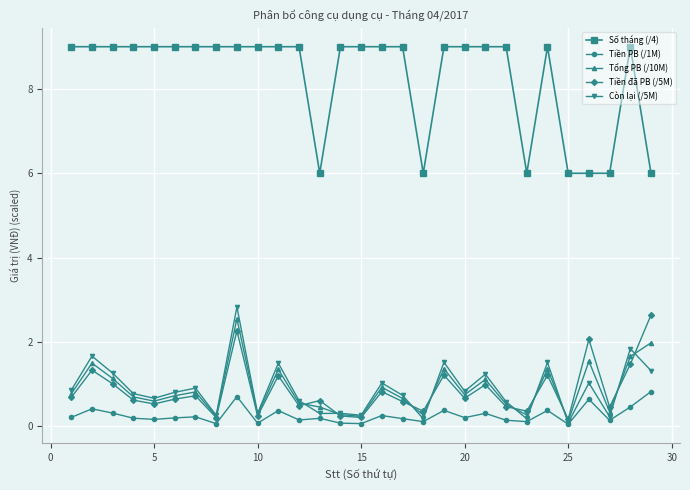

Which series has the largest range (max minus min)?

Số tháng (/4)